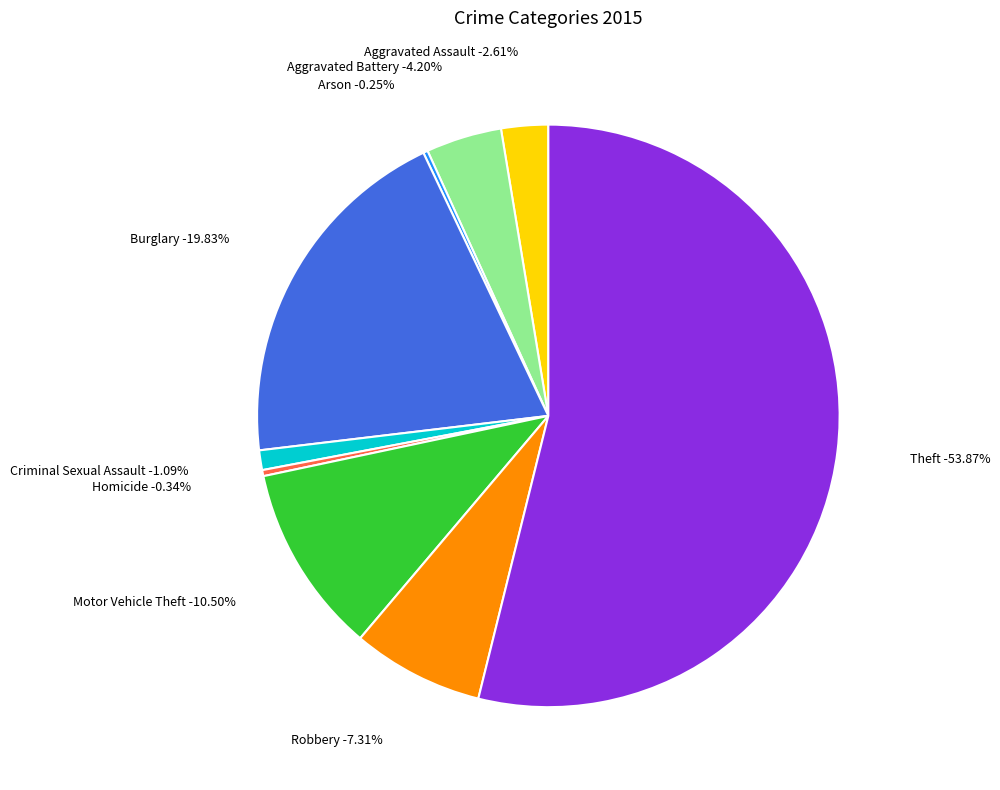

To the nearest percent, what is the difference between the Arson and Robbery slice percentages?

7%